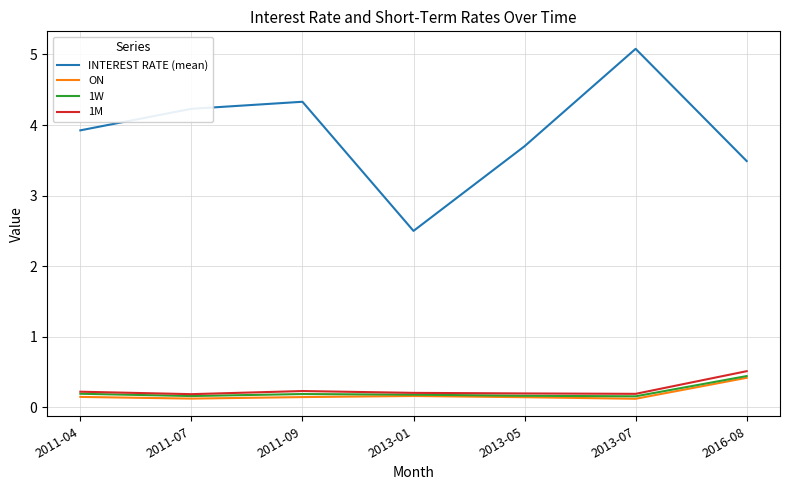

What is the difference between the highest and lowest values at 2011-09?

4.2